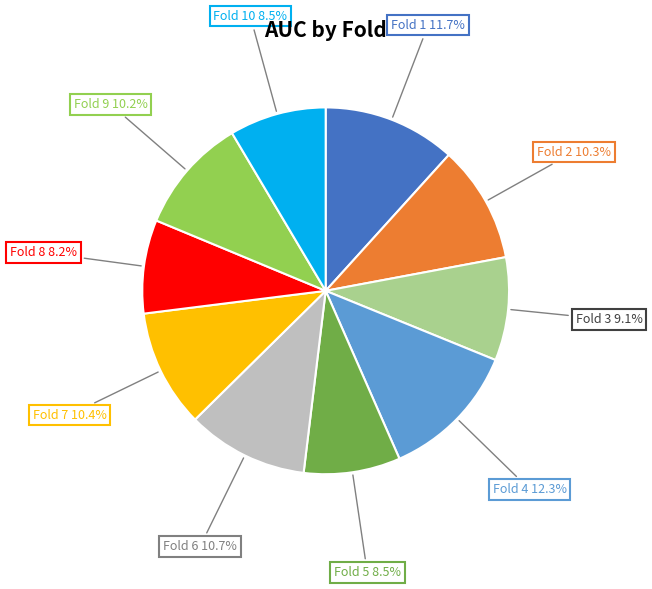

Is there any slice that represents more than half of the pie?

No